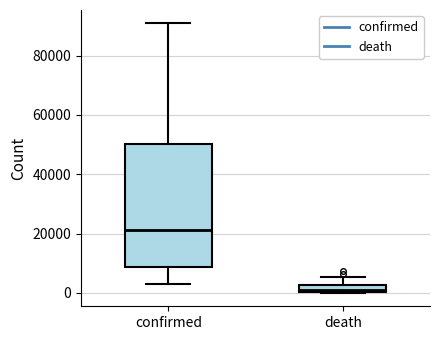

Which box is the tallest, from its lower edge to its upper edge?

confirmed